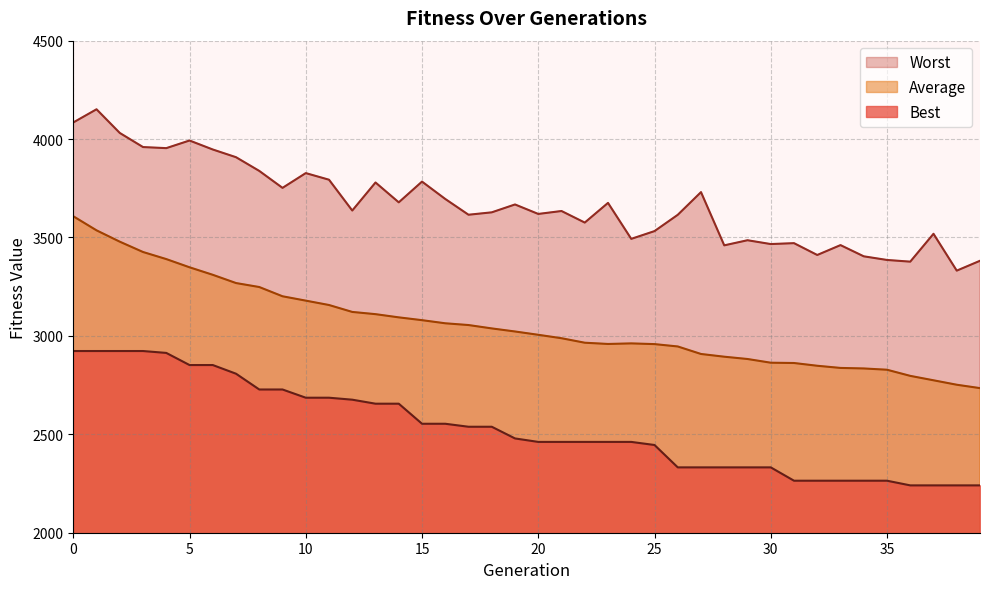

What is the smallest value displayed?

2240.6